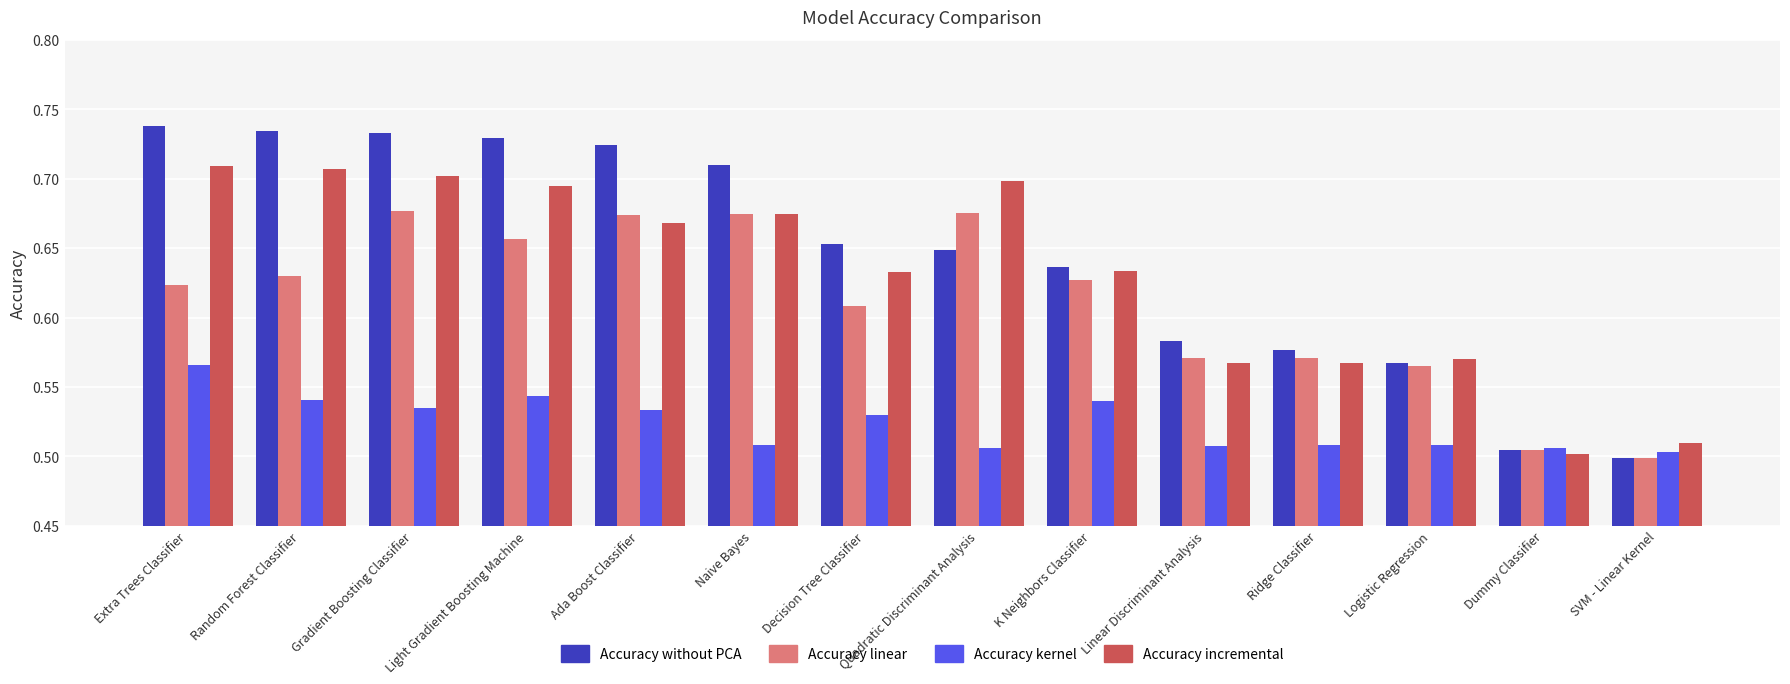

True or false: Accuracy without PCA has a value of 0.7 at Naive Bayes.

True